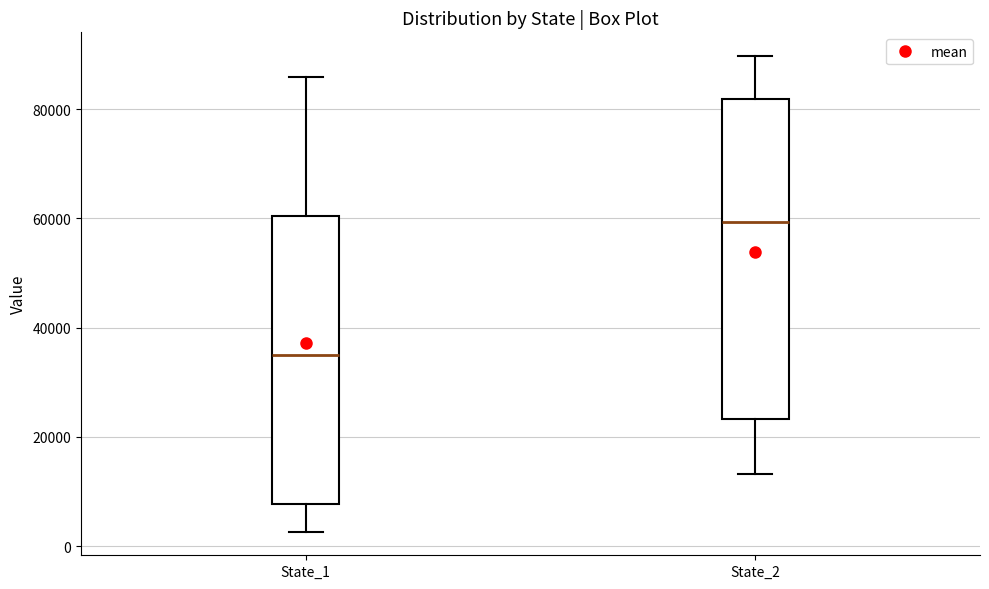

Reading left to right, transcribe this box plot: for each box, give where its median line is, the range the box spans, and where its two whiskers end, as read against the y-axis. The values are not printed on the chart, so give them approximately, as read against the axis.

State_1: median 36000, box 8000 to 60000, whiskers 2000 to 86000
State_2: median 60000, box 24000 to 82000, whiskers 14000 to 90000